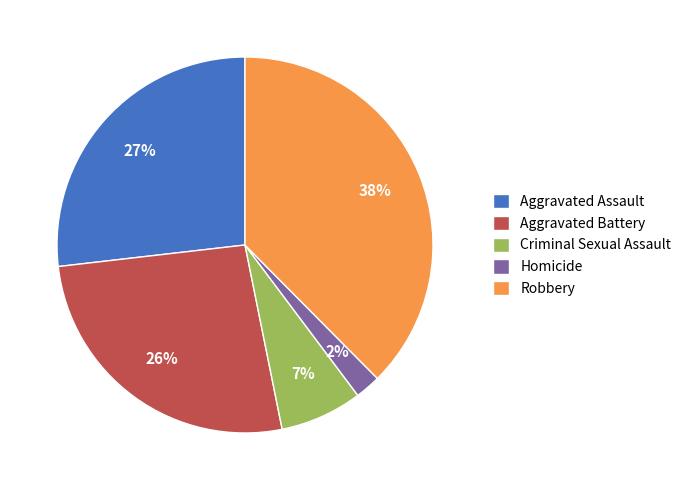

Is the sum of Criminal Sexual Assault and Robbery greater than half?

No